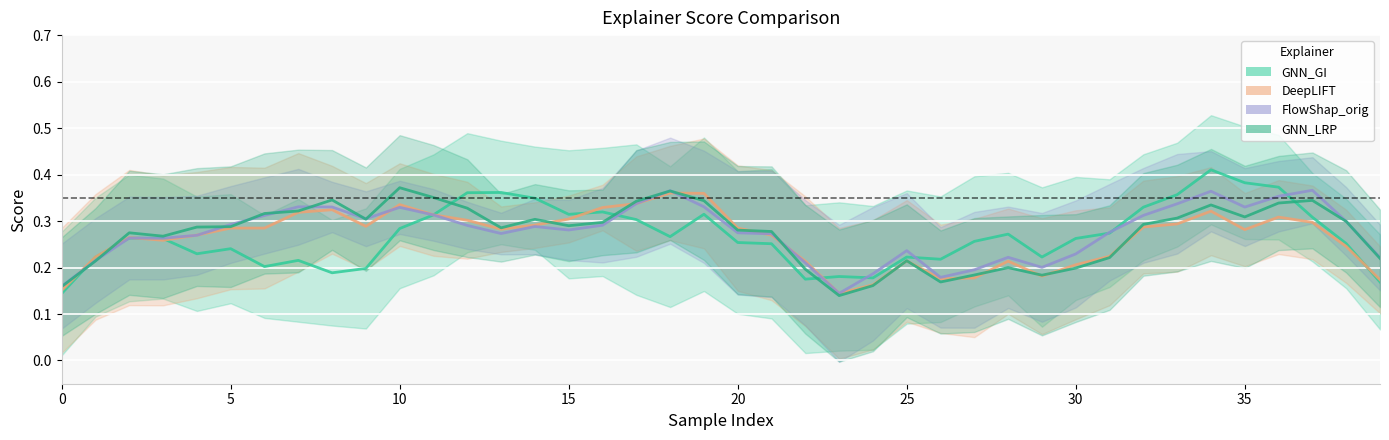

Which series has the largest total across all categories?

FlowShap_orig